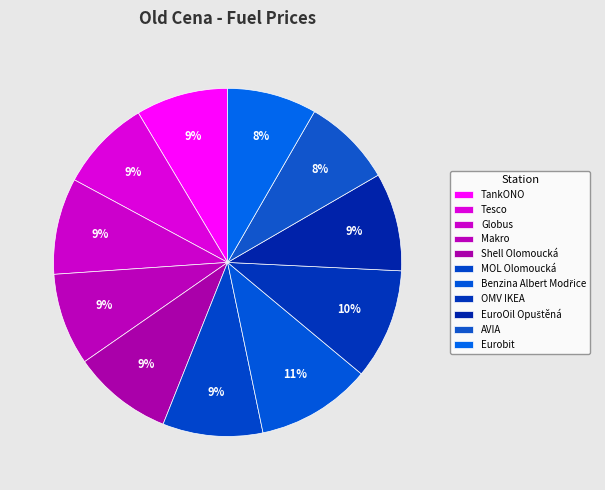

Approximately how many times larger is the value at AVIA compared to Benzina Albert Modřice?

0.8